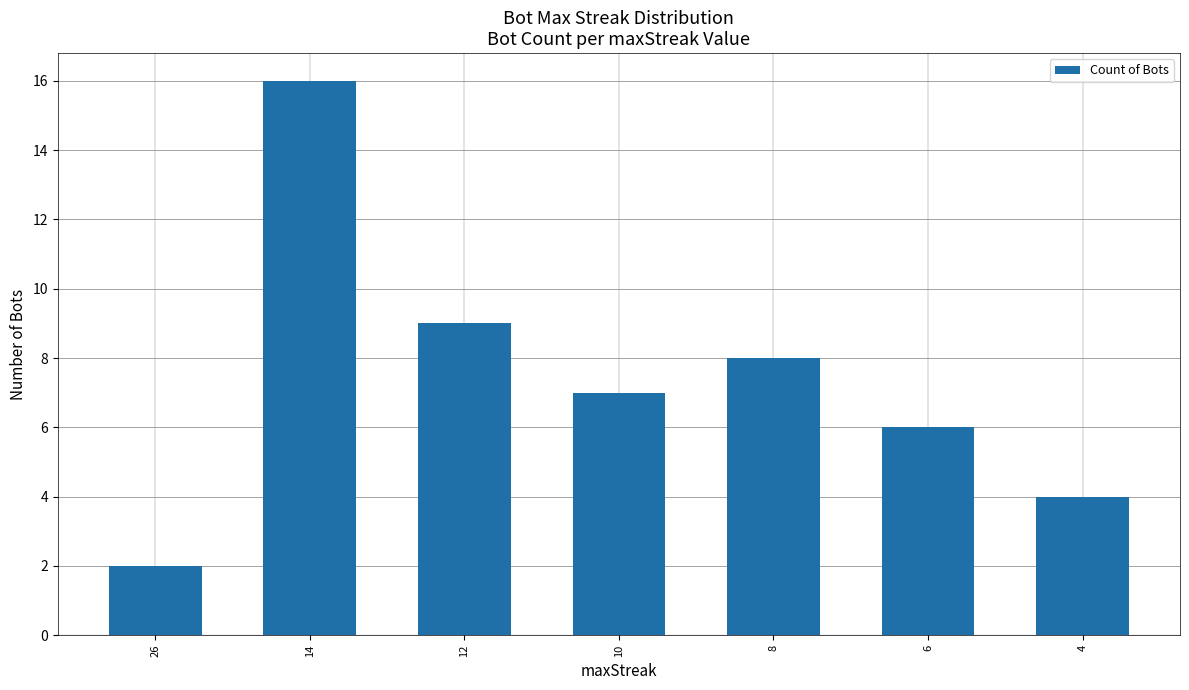

Are the bars grouped side by side (vs. stacked)?

No